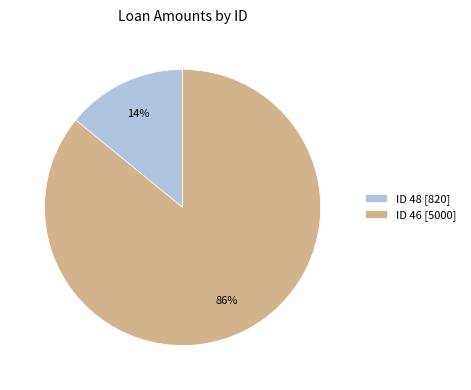

The ID 48 [820] slice represents 23% of the pie. True or false?

False